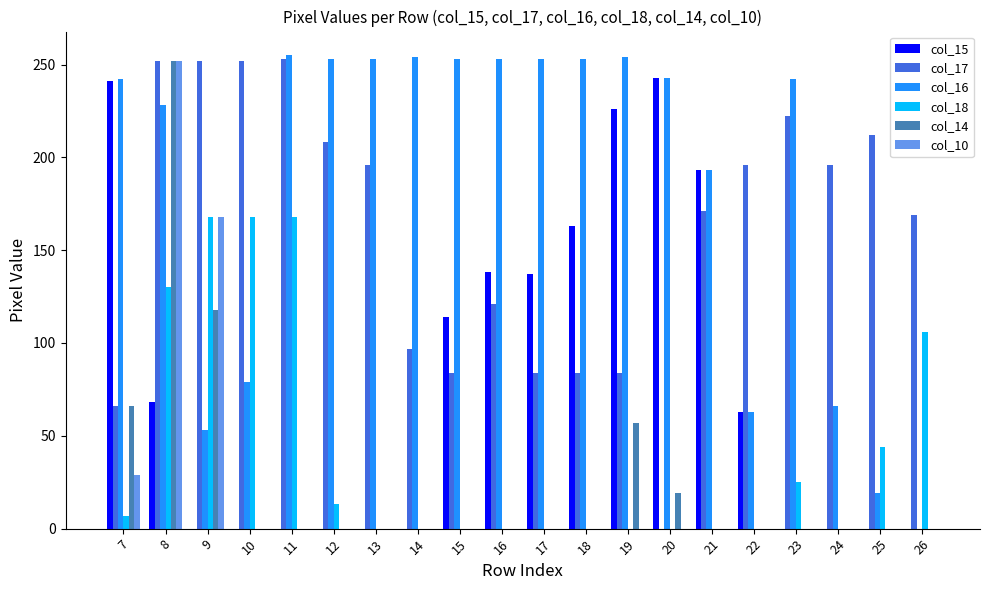

What is the total value across all series at 21?

557